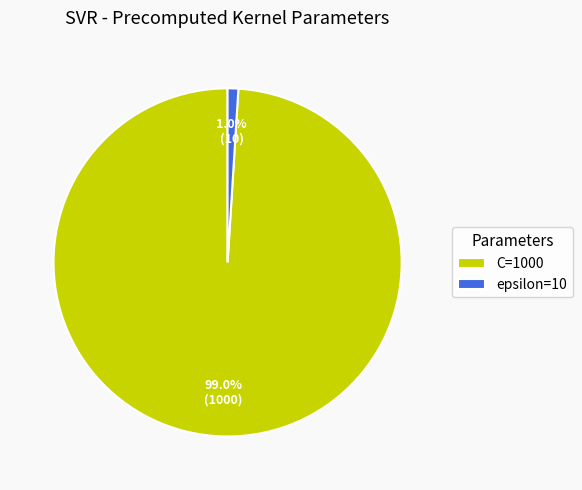

Which slice is the smallest?

epsilon=10